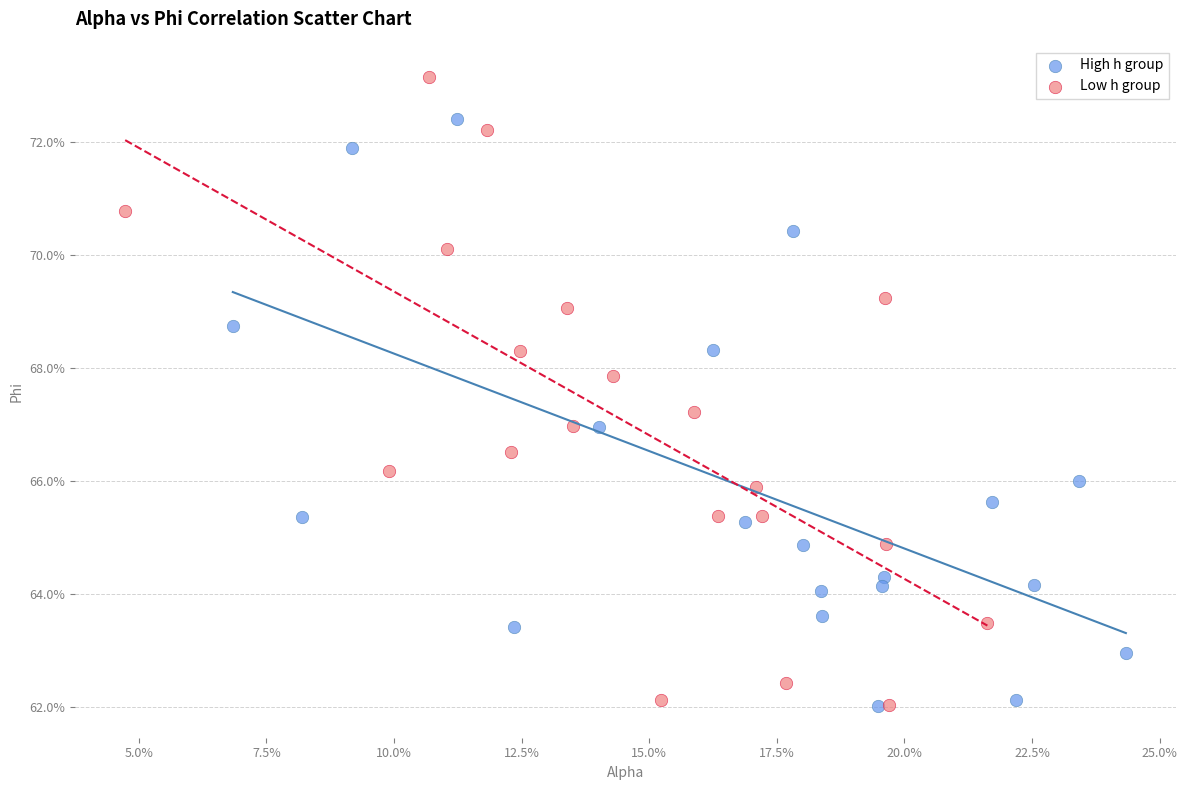

Which series contains the highest Y value?

Low h group